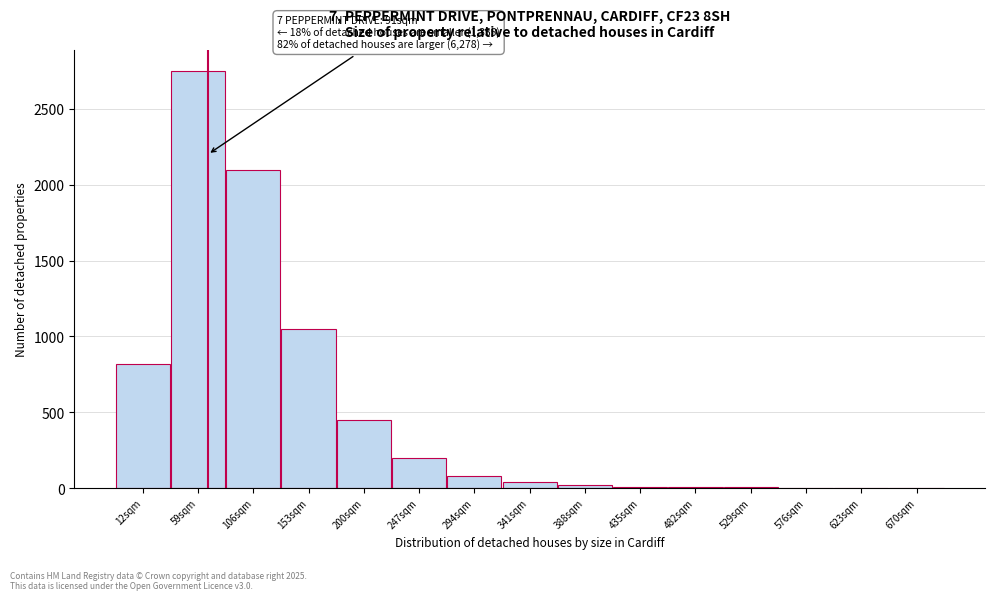

What is the change in value from 12sqm to 294sqm?

-740